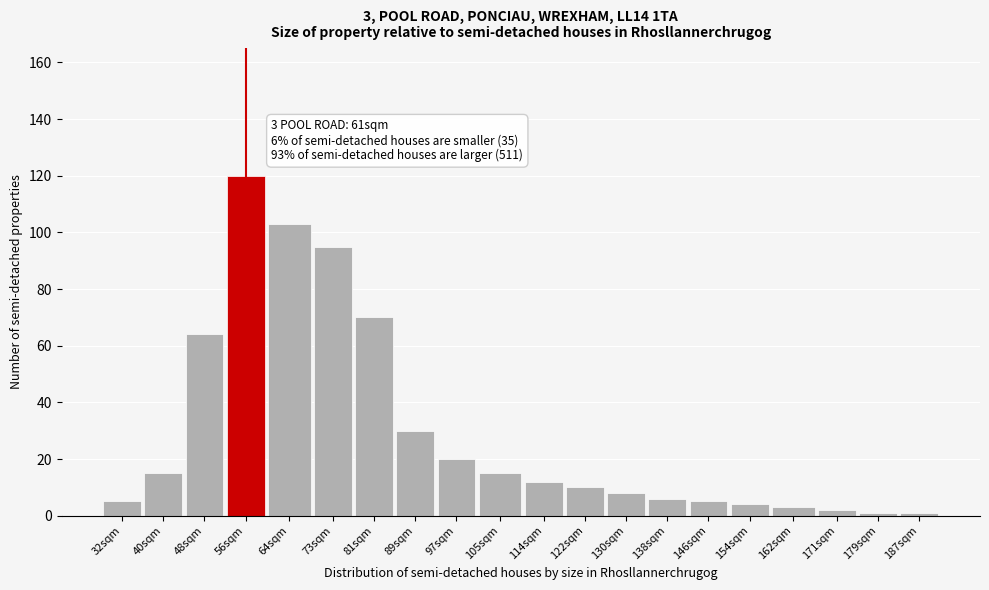

Reading left to right, transcribe all the data shown in this chart.

5	15	64	120	103	95	70	30	20	15	12	10	8	6	5	4	3	2	1	1